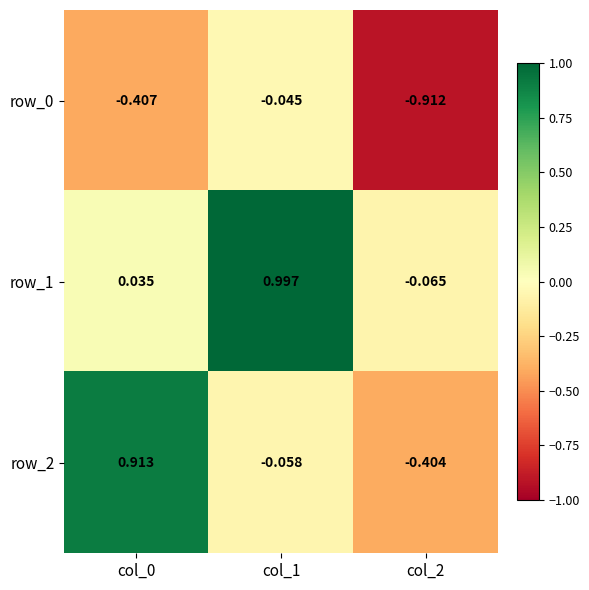

At which category is the sum across all series the highest?

col_1